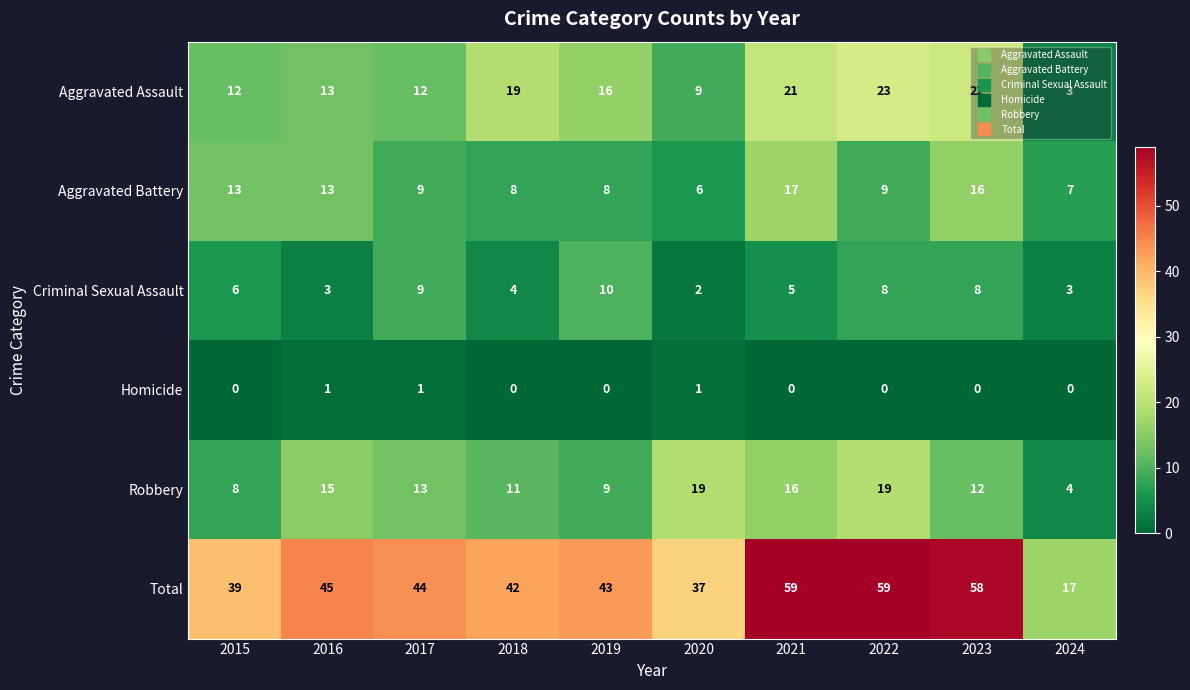

Where does the Total series first go above 44?

2016